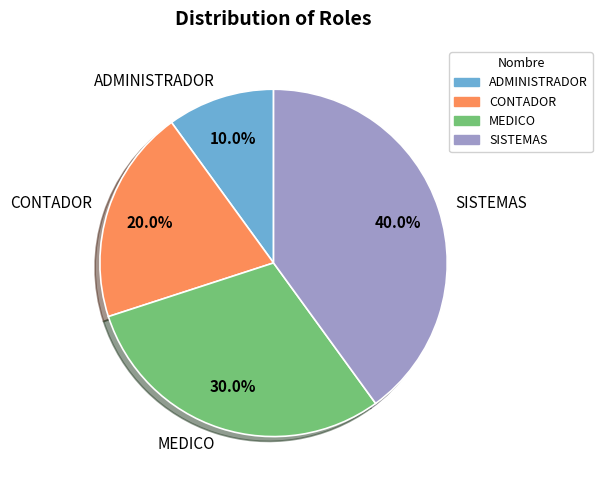

What portion of the pie excludes MEDICO?

70.0%